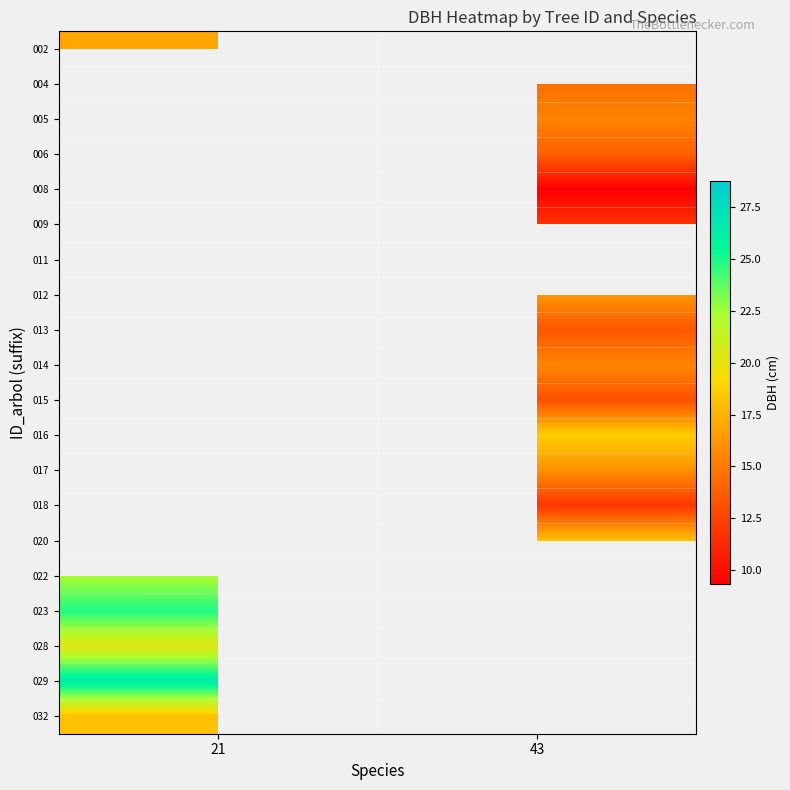

How many series are shown in this chart?

20